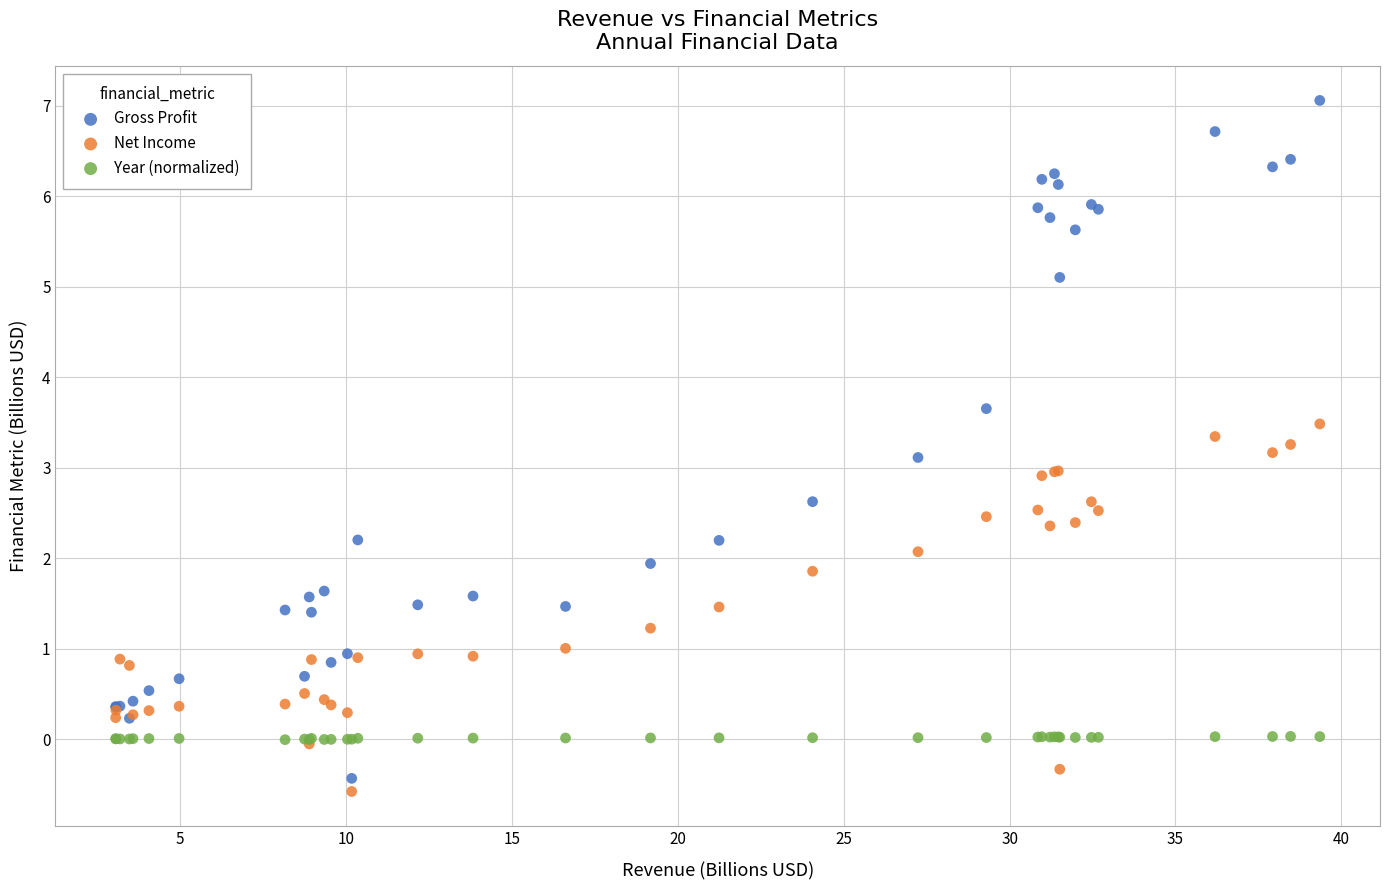

Which series has the largest Y range (max minus min)?

Gross Profit